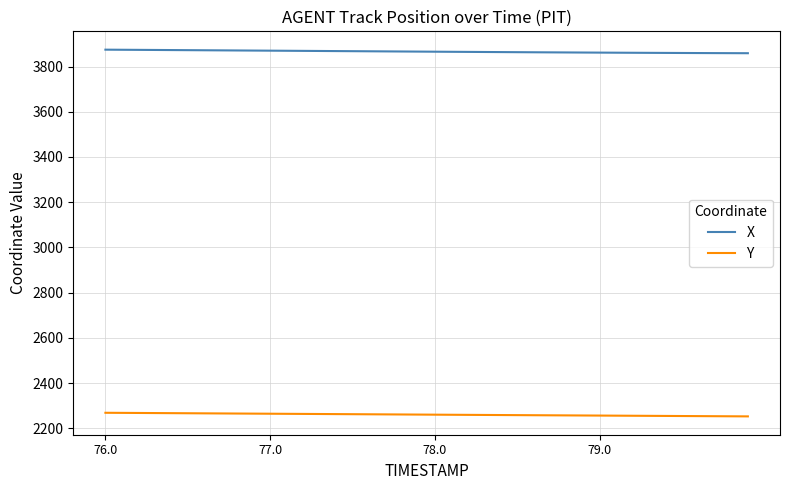

What is the highest value of the X series?

3874.5